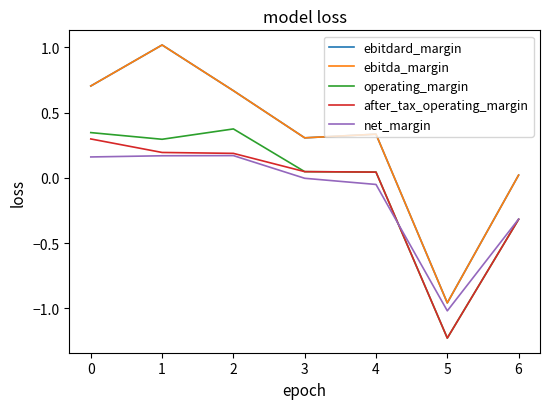

At which category is the sum across all series the highest?

1